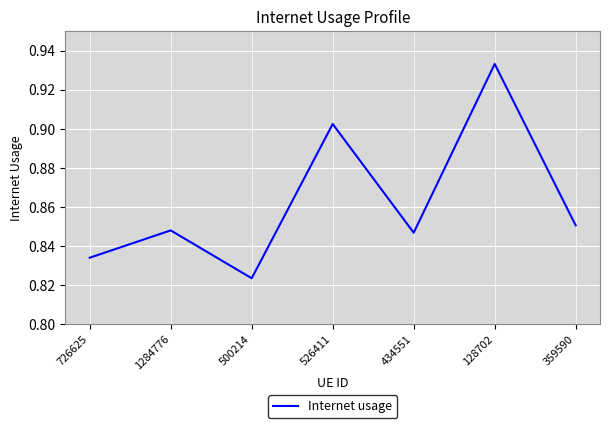

Does the chart have visible grid lines?

Yes